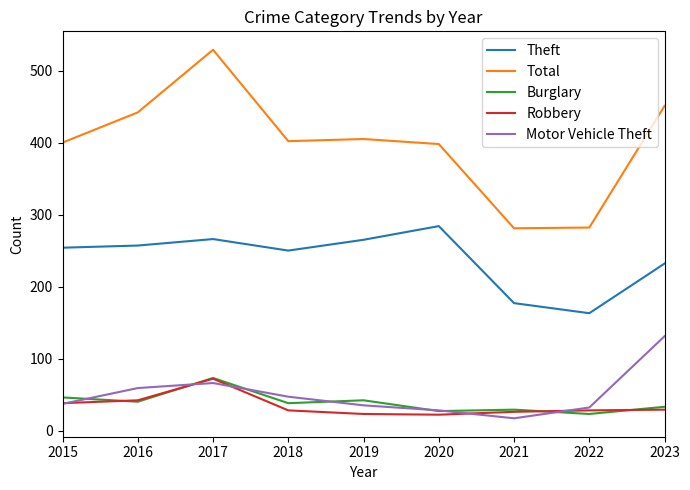

True or false: Theft has a value of 427 at 2015.

False